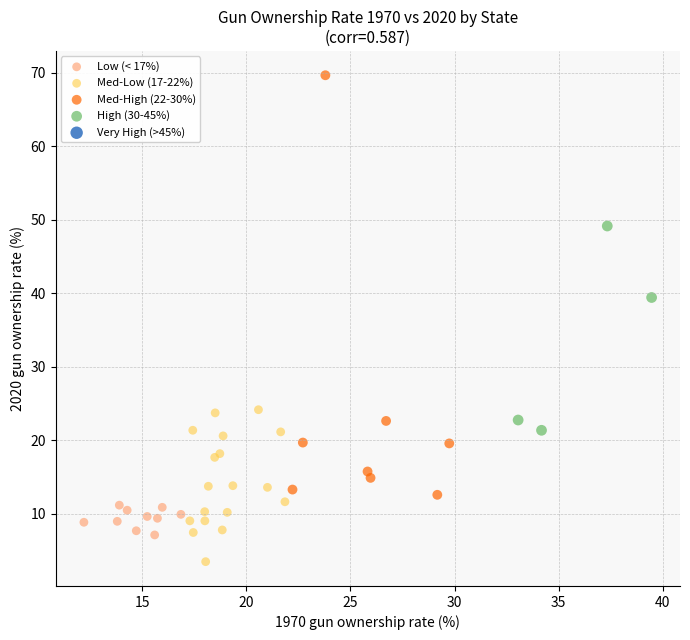

Which series reaches the maximum Y coordinate?

Med-High (22-30%)